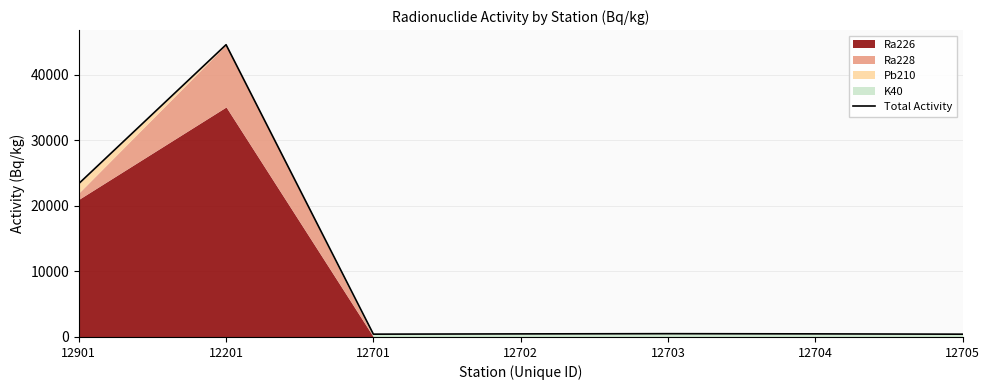

What is the value of the 5th point from the left?

502.2